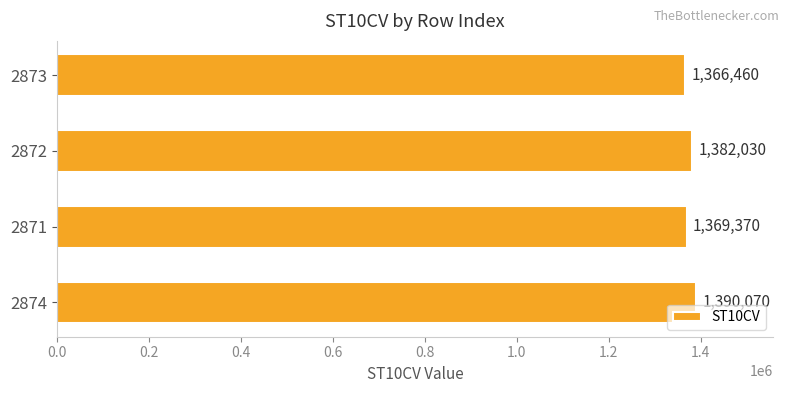

Rank the categories by value from highest to lowest.

2874, 2872, 2871, 2873